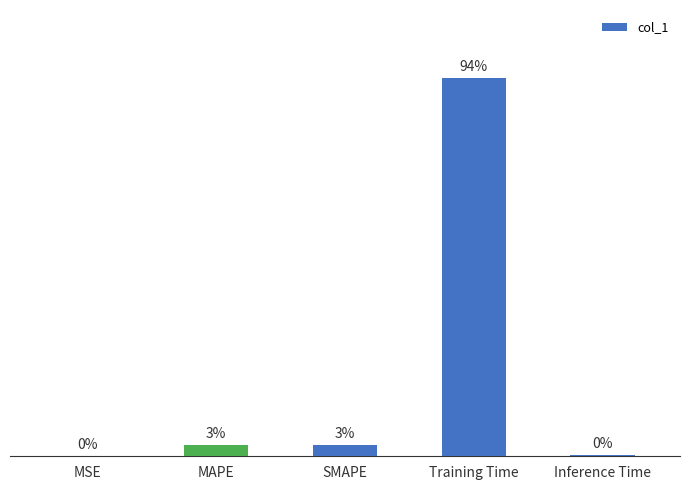

Is it true that the value at Inference Time is 0.0?

False